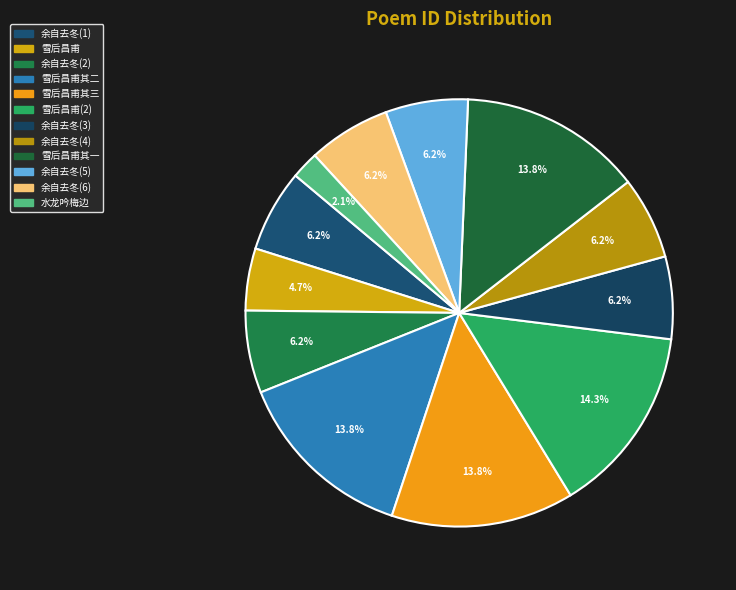

To the nearest percent, what is the average slice percentage?

8%